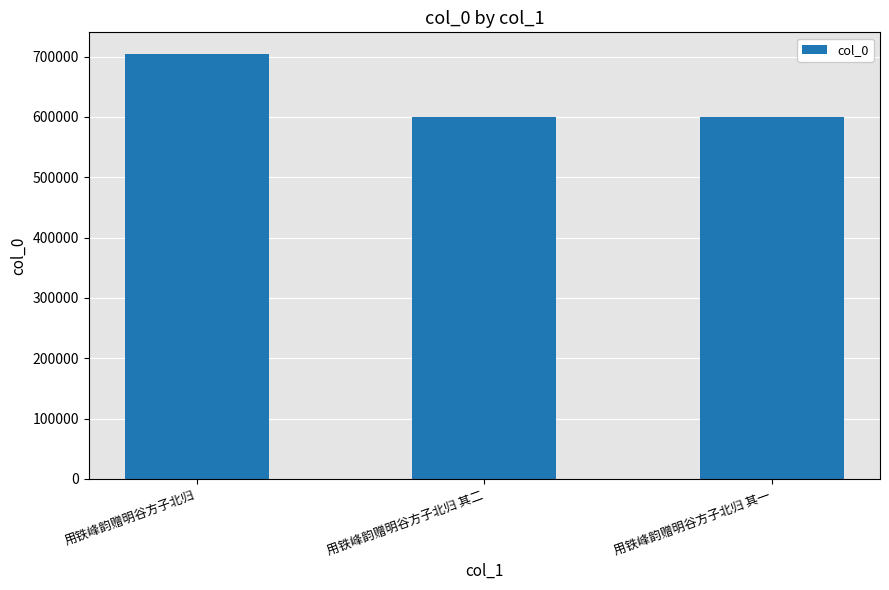

What is the smallest value displayed?

599313